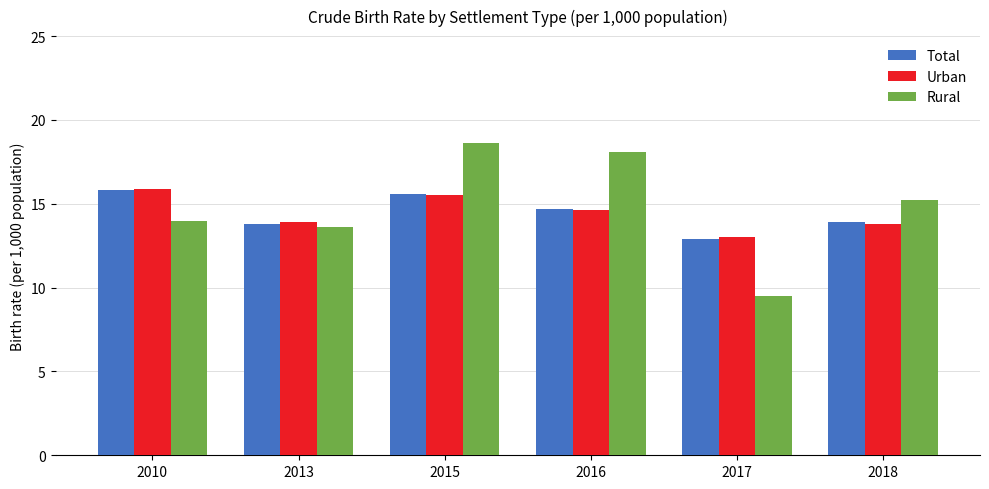

How many values in the Rural series exceed 15?

3